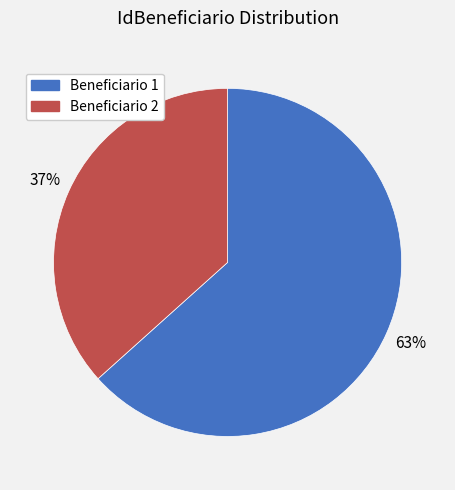

Does Beneficiario 2 account for over 50% of the chart?

No